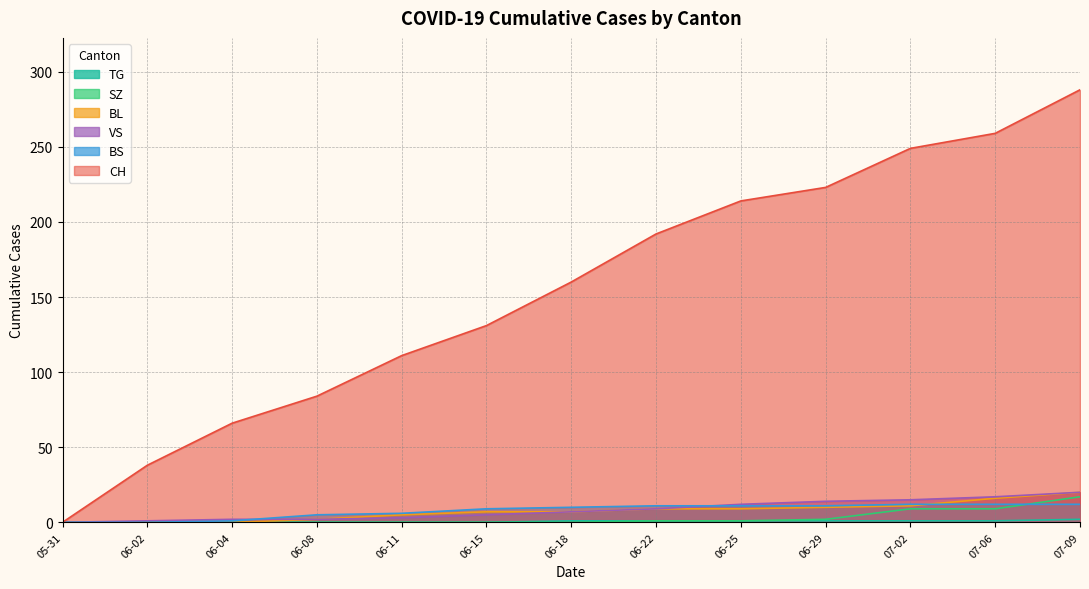

Which series changed the most between 07-02 and 07-09?

CH